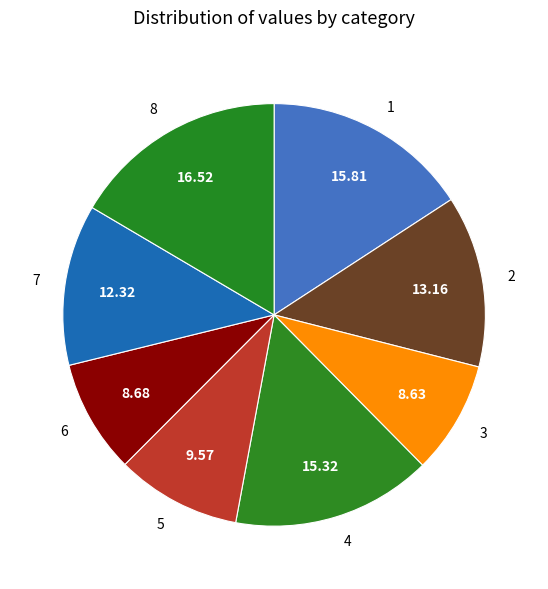

Do 7 and 5 together represent more than half of the pie?

No